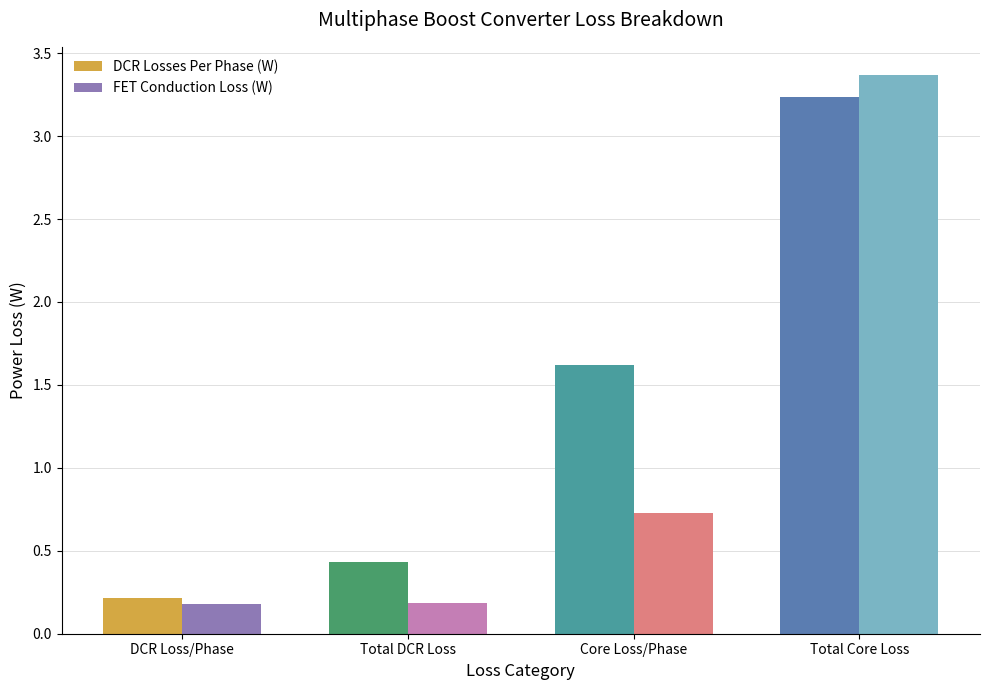

Between Total DCR Loss and Total Core Loss, which series saw the biggest shift?

FET Conduction Loss (W)